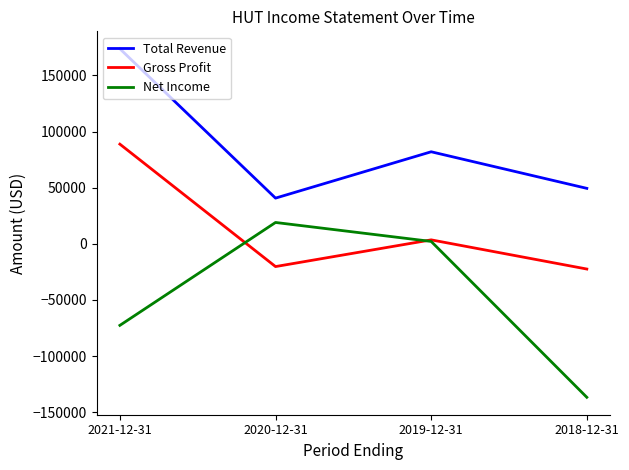

Rank the series by their maximum value, from highest to lowest.

Total Revenue, Gross Profit, Net Income